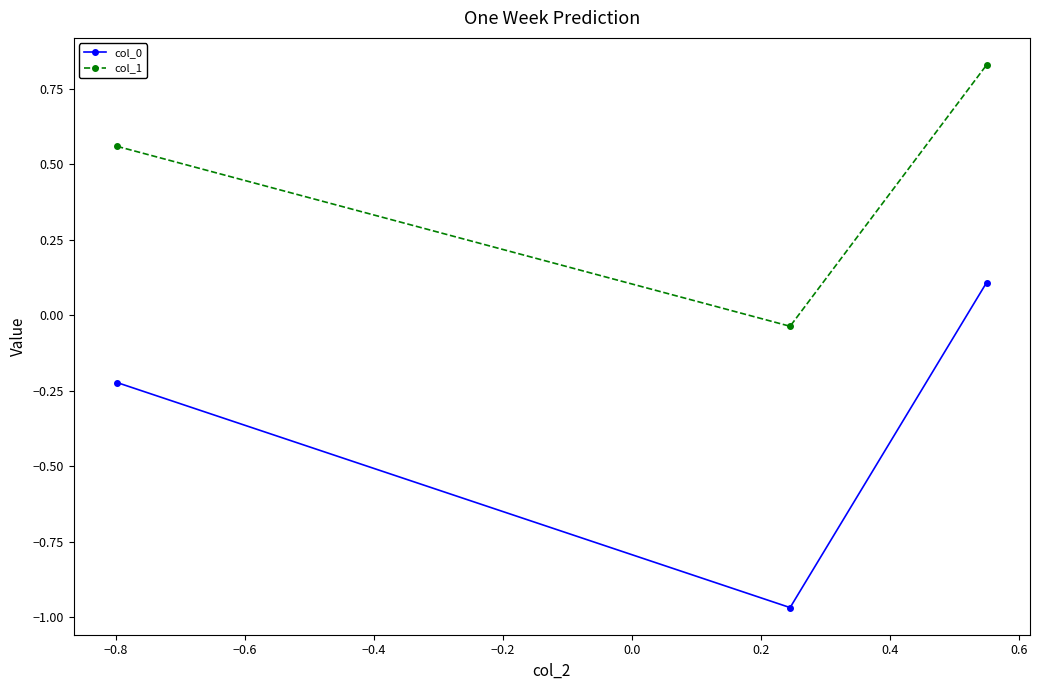

Which series has the largest total across all categories?

col_1